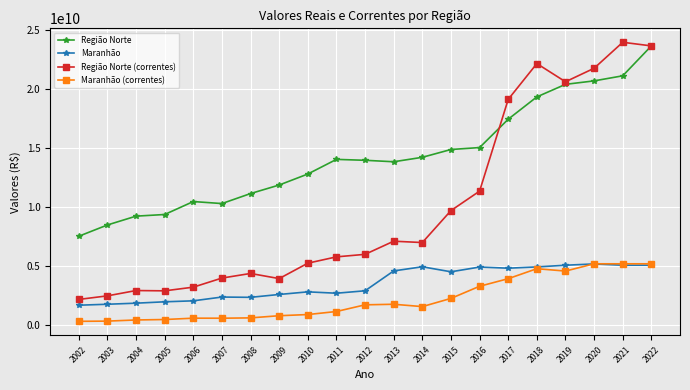

Which series changed the most between 2018 and 2020?

Região Norte